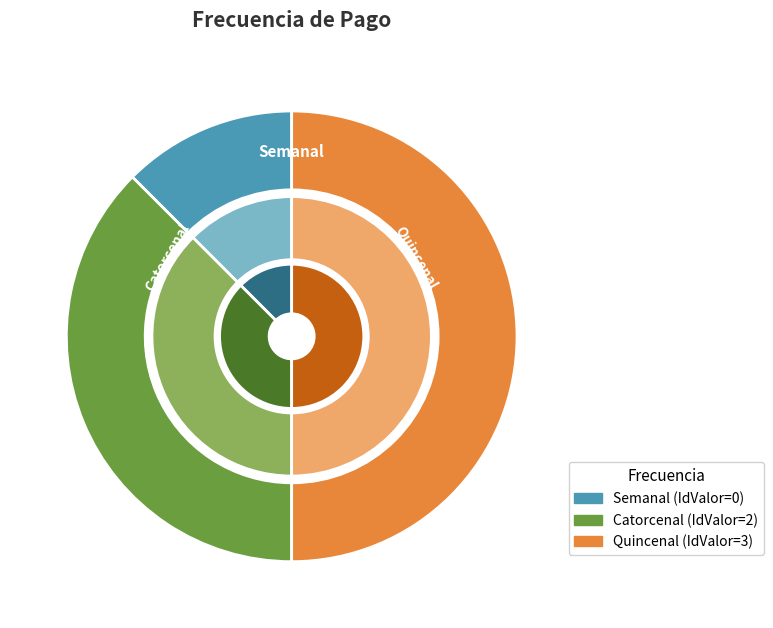

Which slice represents more than half of the pie?

Quincenal